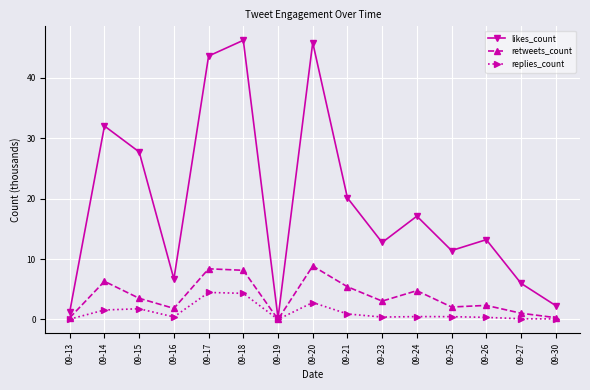

What is the total value across all series at 09-25?

13.9